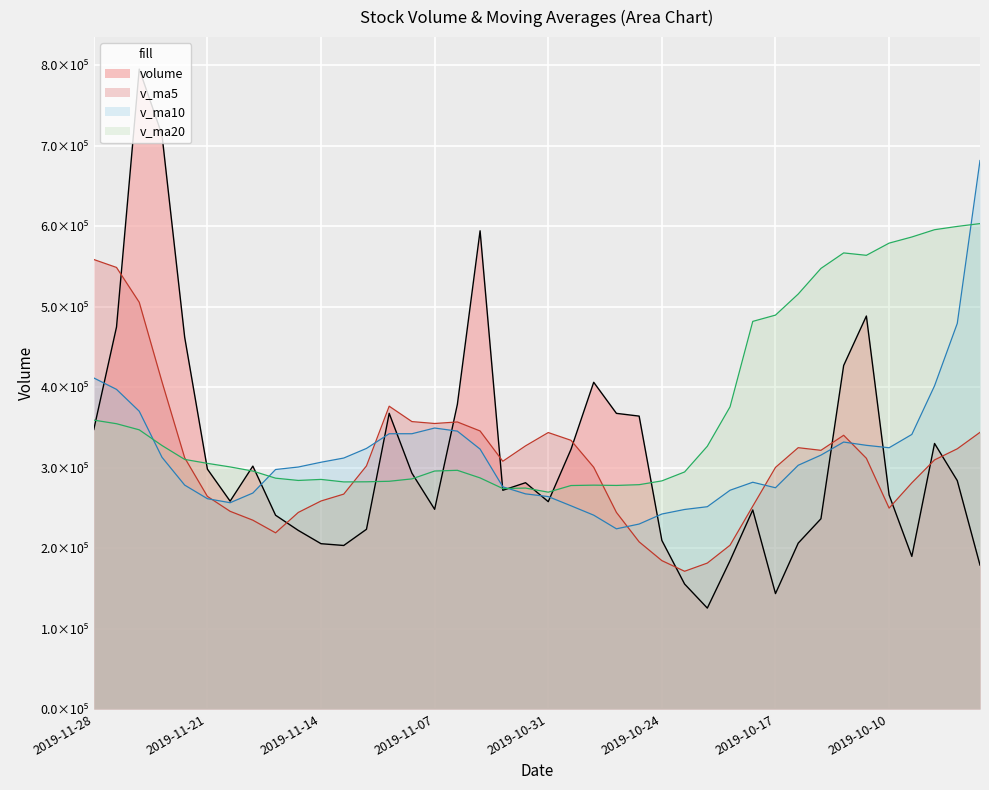

Which has a higher value, 2019-11-05 or 2019-10-28?

2019-11-05